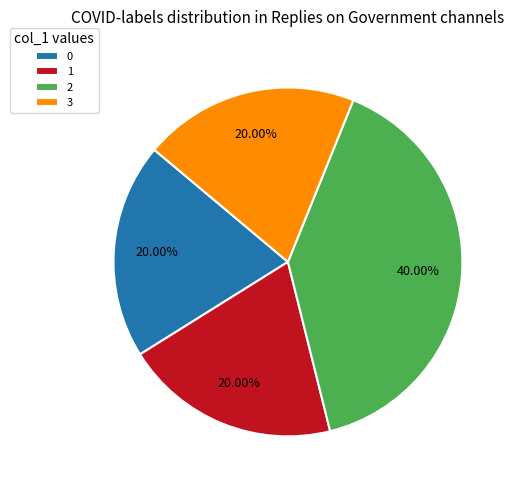

What is the ratio of the value at 2 to the value at 0?

2.0